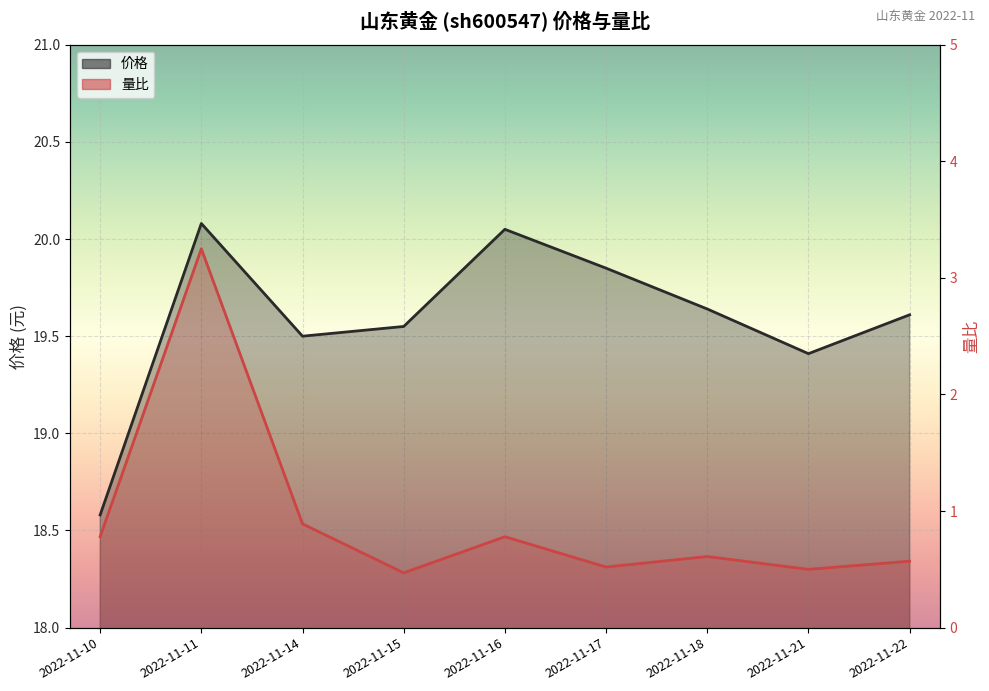

Where is the first local minimum for 价格?

2022-11-14